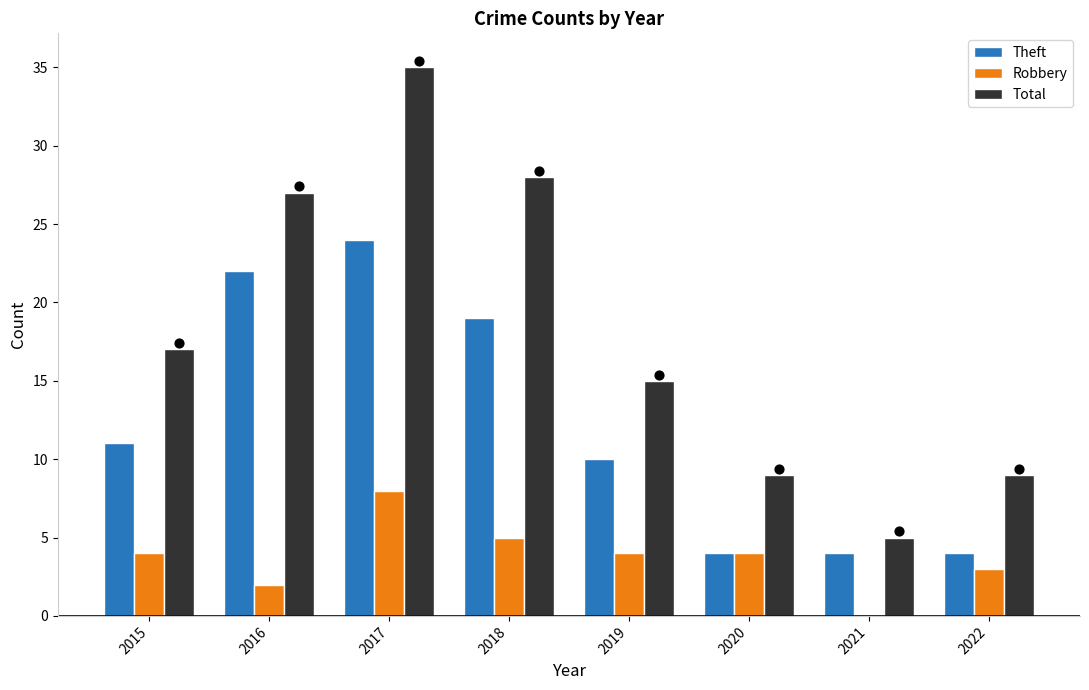

What are all the series names shown in the legend?

Theft, Robbery, Total